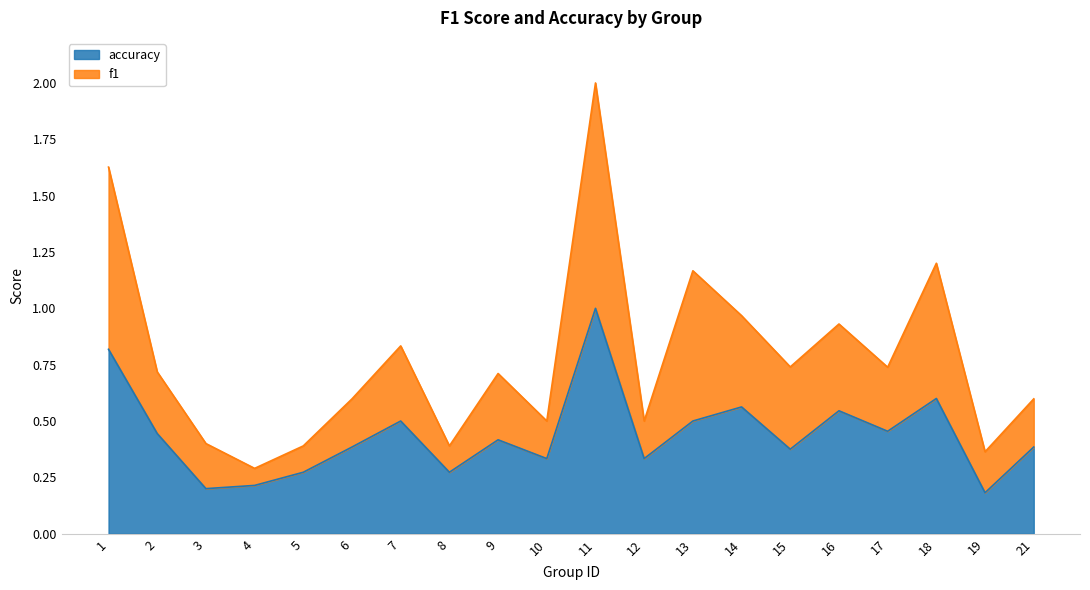

At which label does accuracy reach its minimum?

19